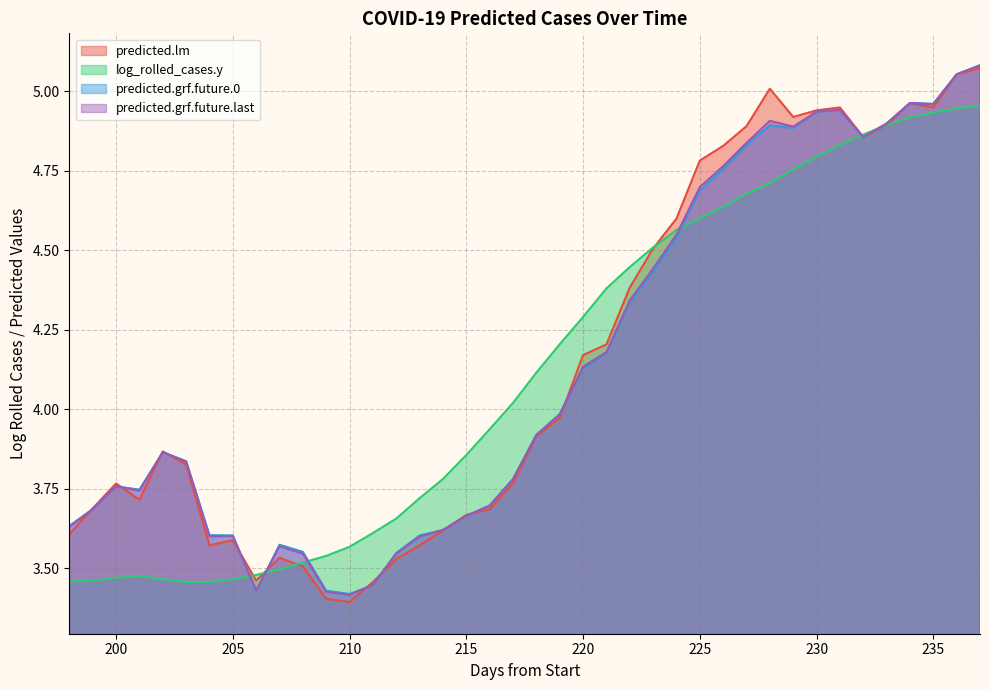

The log_rolled_cases.y series shows 5.5 at 218. True or false?

False